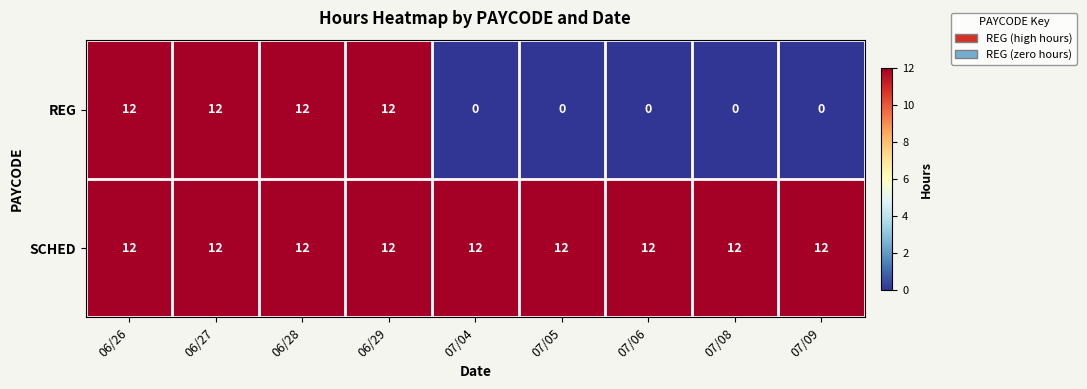

Rank the series by their average value, from lowest to highest.

REG, SCHED